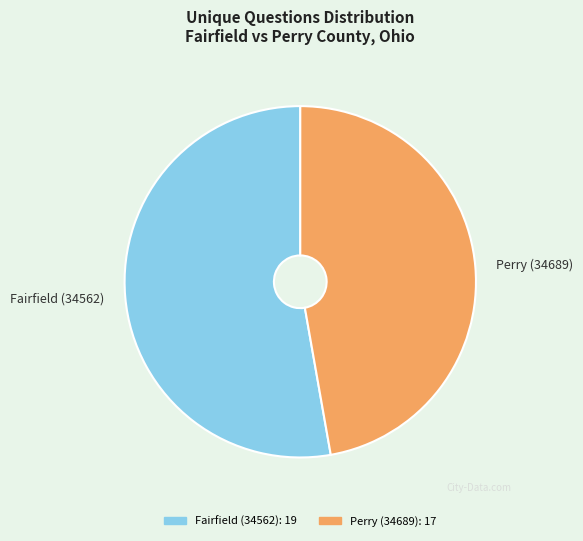

Which category accounts for the majority?

Fairfield (34562)